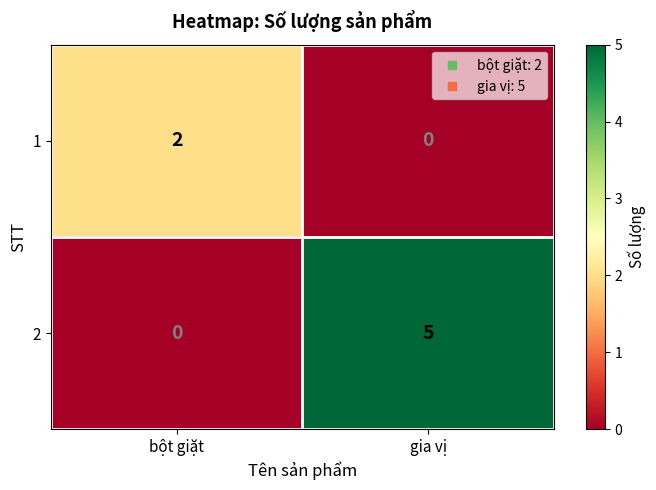

At how many categories does at least one series exceed 3?

1